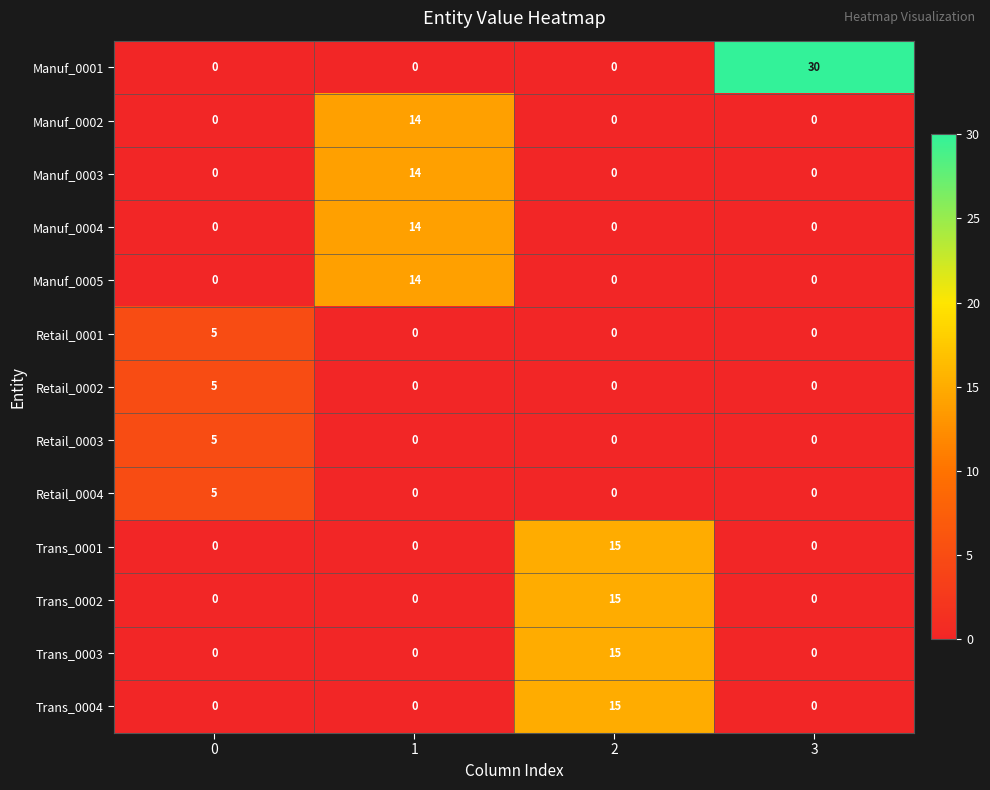

Is the value of Retail_0001 at 0 greater than the value of Retail_0003 at 3?

Yes